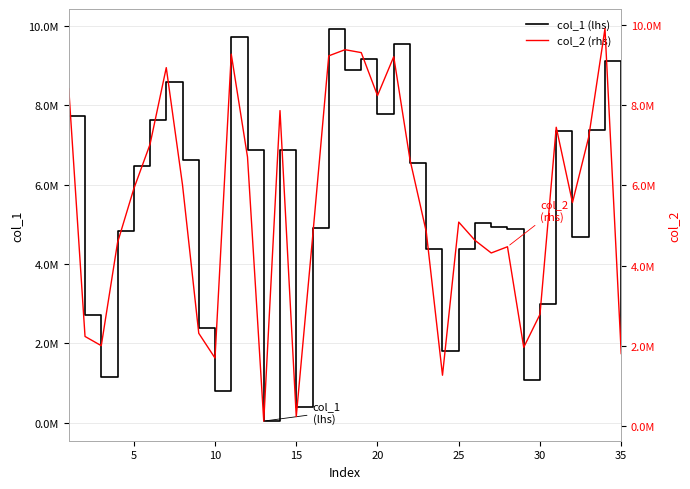

What is the difference between the maximum and minimum values in the col_1 (lhs) series?

9897622